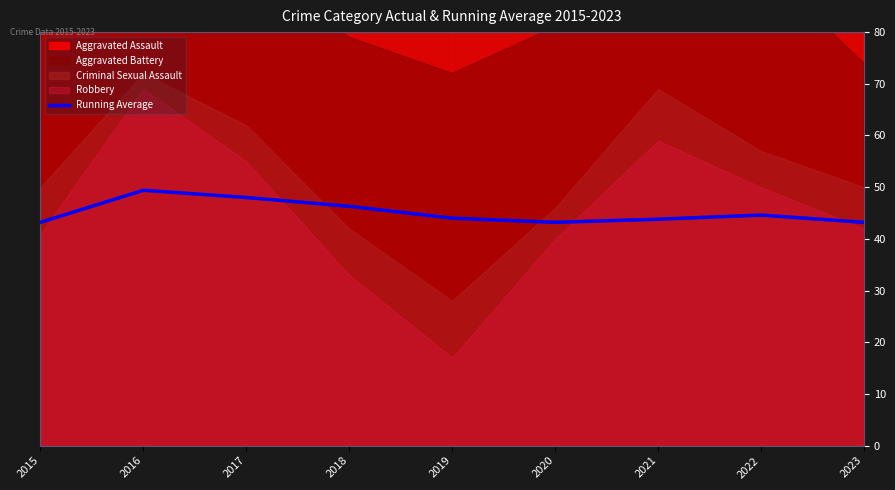

The value at 2023 is 74.3. True or false?

False